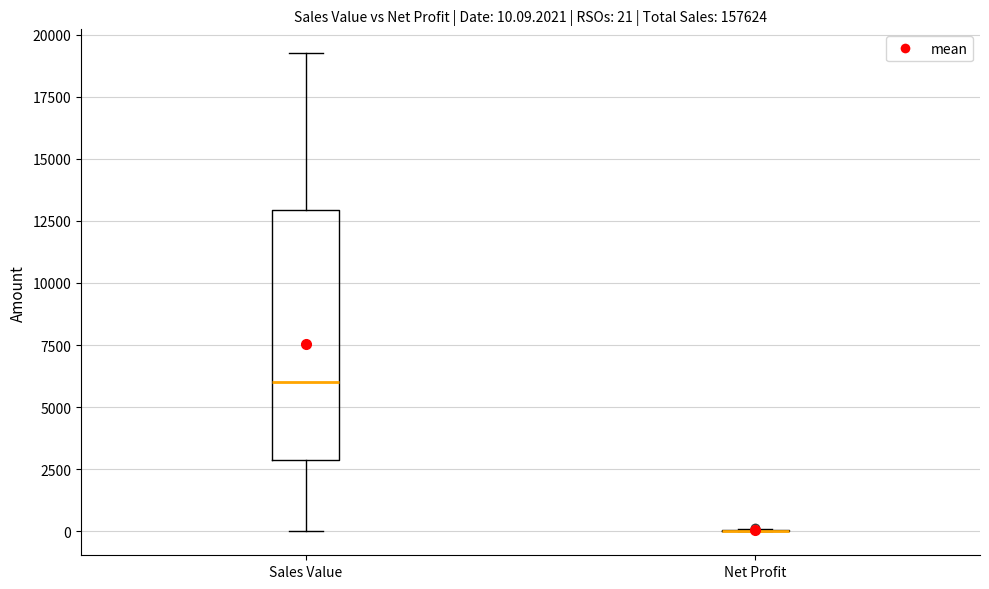

Comparing the boxes themselves (not the whiskers), which one is the tallest?

Sales Value